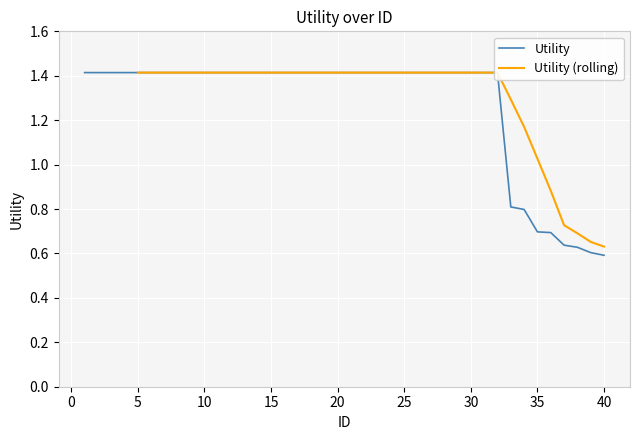

Is this an area chart (filled region under the line)?

No